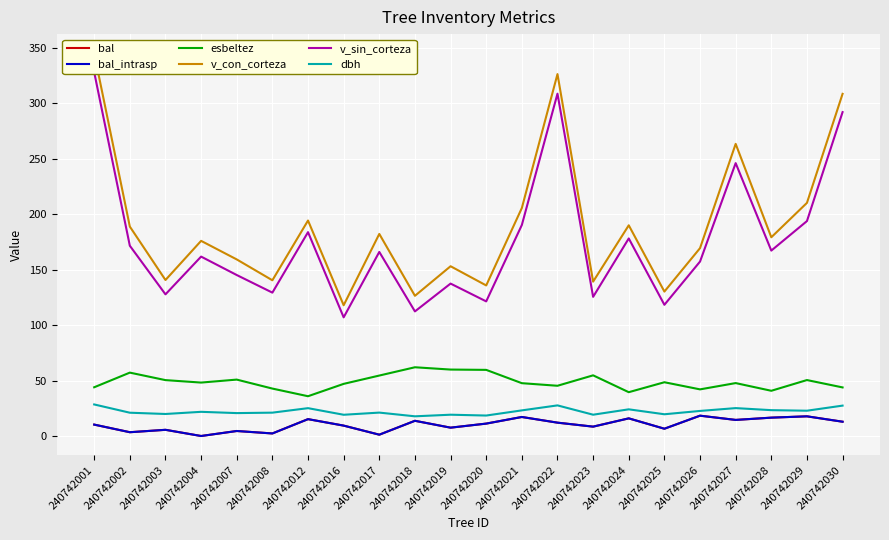

Where is v_sin_corteza nearest to the value 217?

240742029